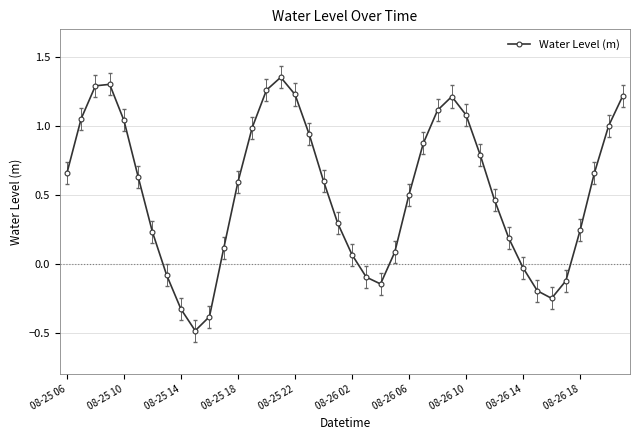

What is the minimum value shown in the chart?

-0.5